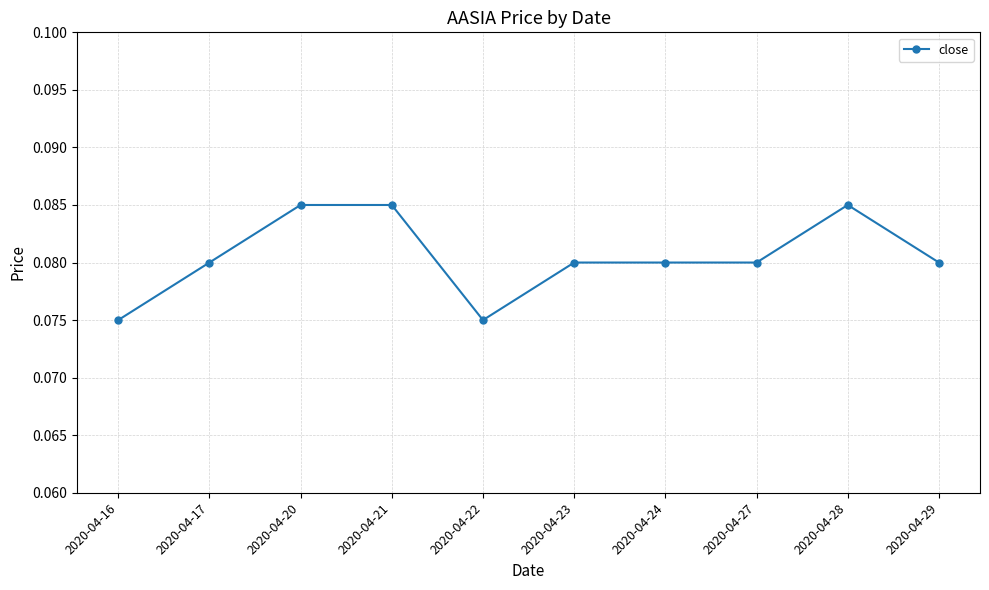

What is the sum of all values?

0.8